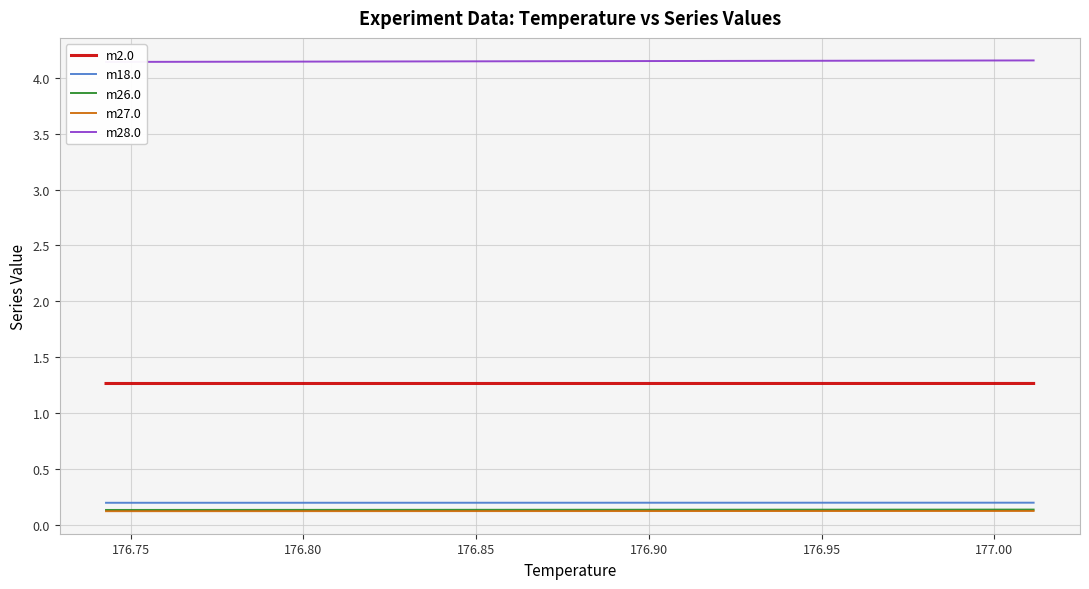

True or false: m27.0 and m18.0 cross at least once.

False